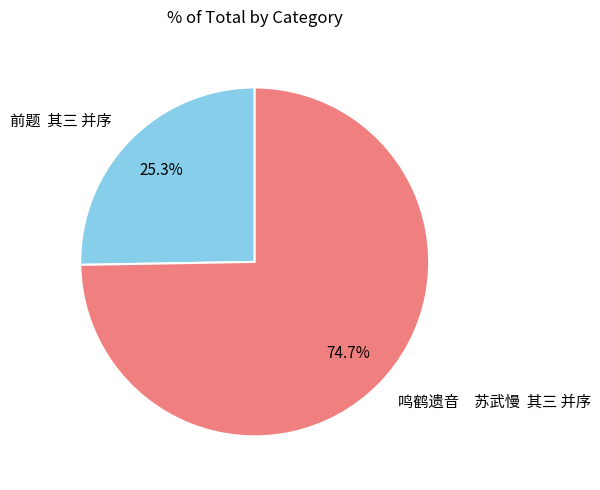

To the nearest percent, what is the difference between the largest and smallest slice percentages?

49%